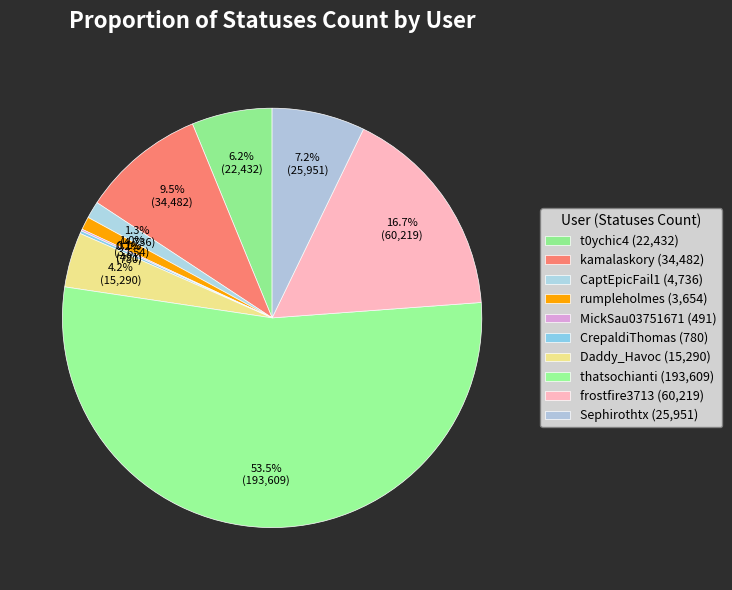

How many slices are in this pie chart?

10